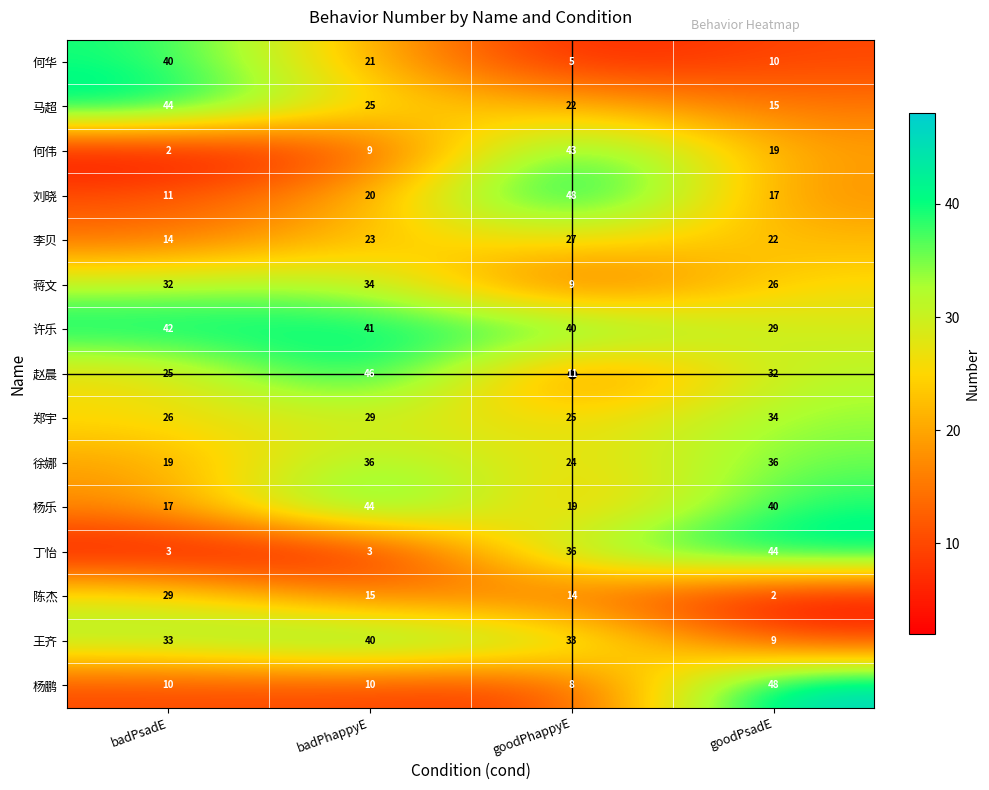

What is the maximum value for 马超?

44